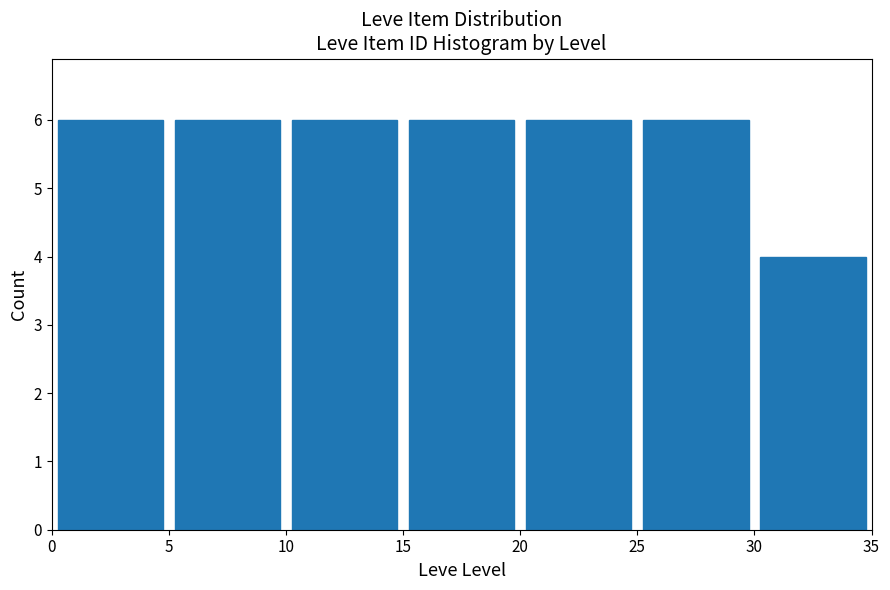

Reading left to right, list every bar in this chart as the range it spans on the x-axis followed by its height. The values are not printed on the chart, so give them approximately, as read against the axis.

0 to 5: 6
5 to 10: 6
10 to 15: 6
15 to 20: 6
20 to 25: 6
25 to 30: 6
30 to 35: 4